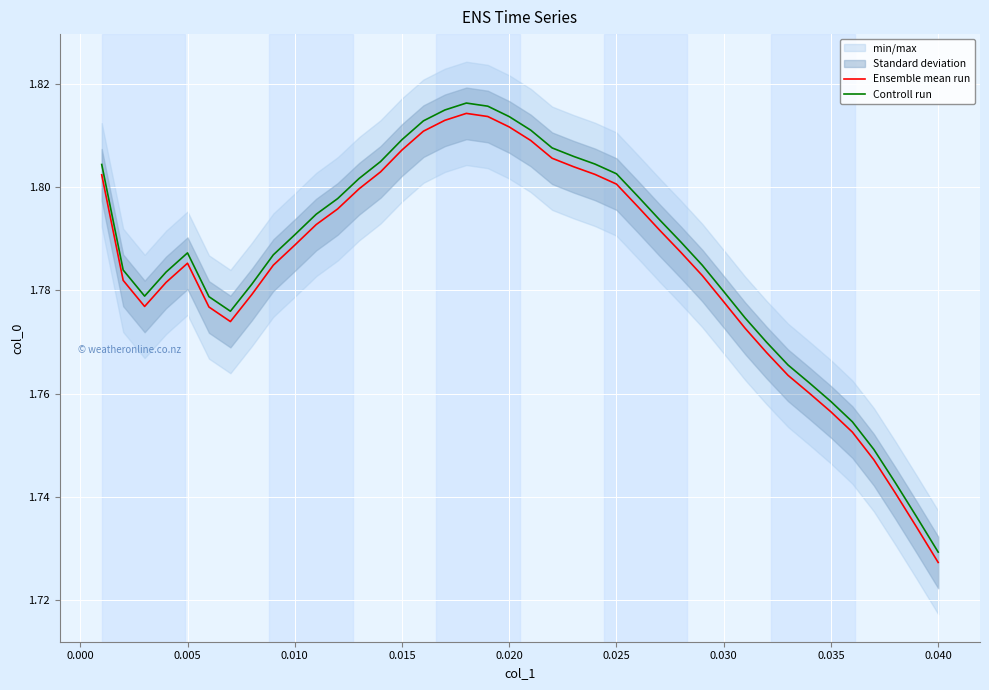

What is the minimum value shown in the chart?

1.7